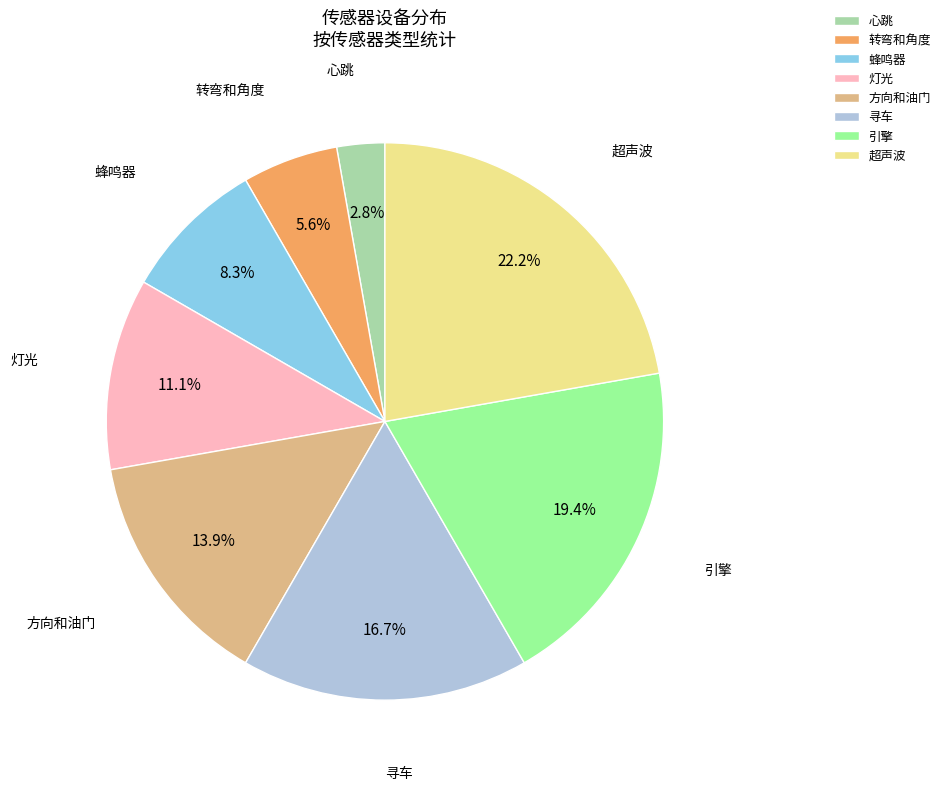

What is the ratio of the value at 蜂鸣器 to the value at 方向和油门?

0.6